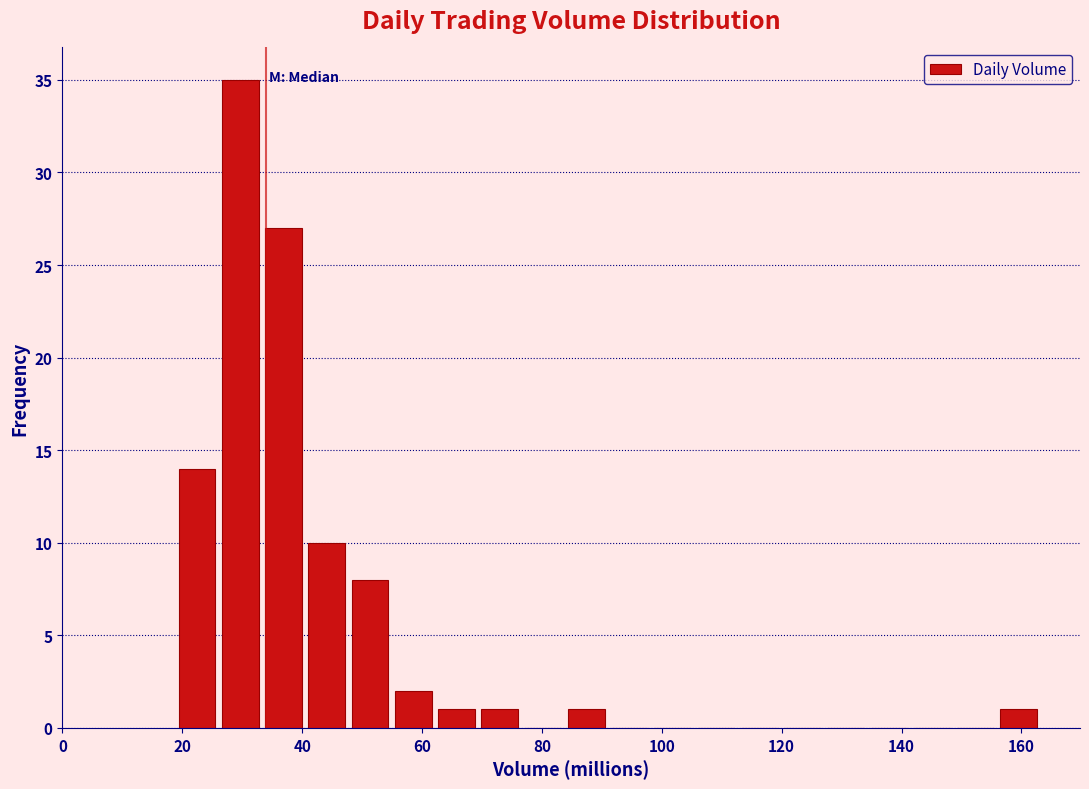

Read against the x-axis, roughly where is the centre of the tallest bar?

30